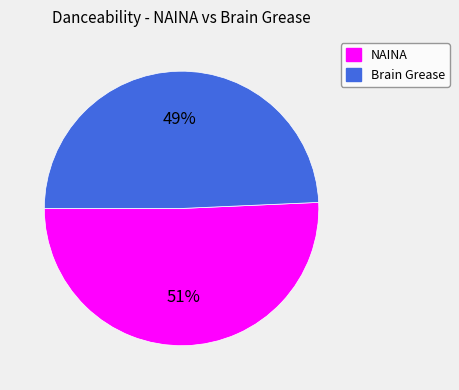

Is it true that Brain Grease is 39% of the pie?

False